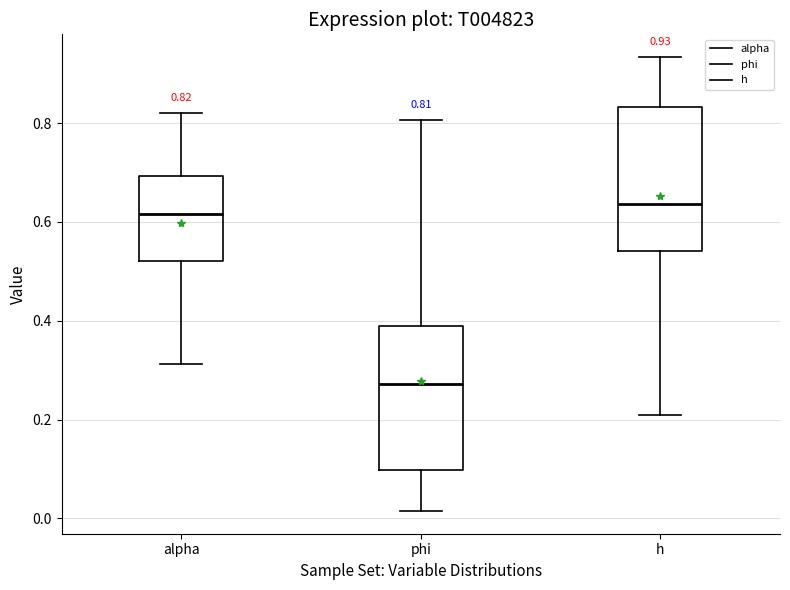

Which box's median line is the lowest?

phi